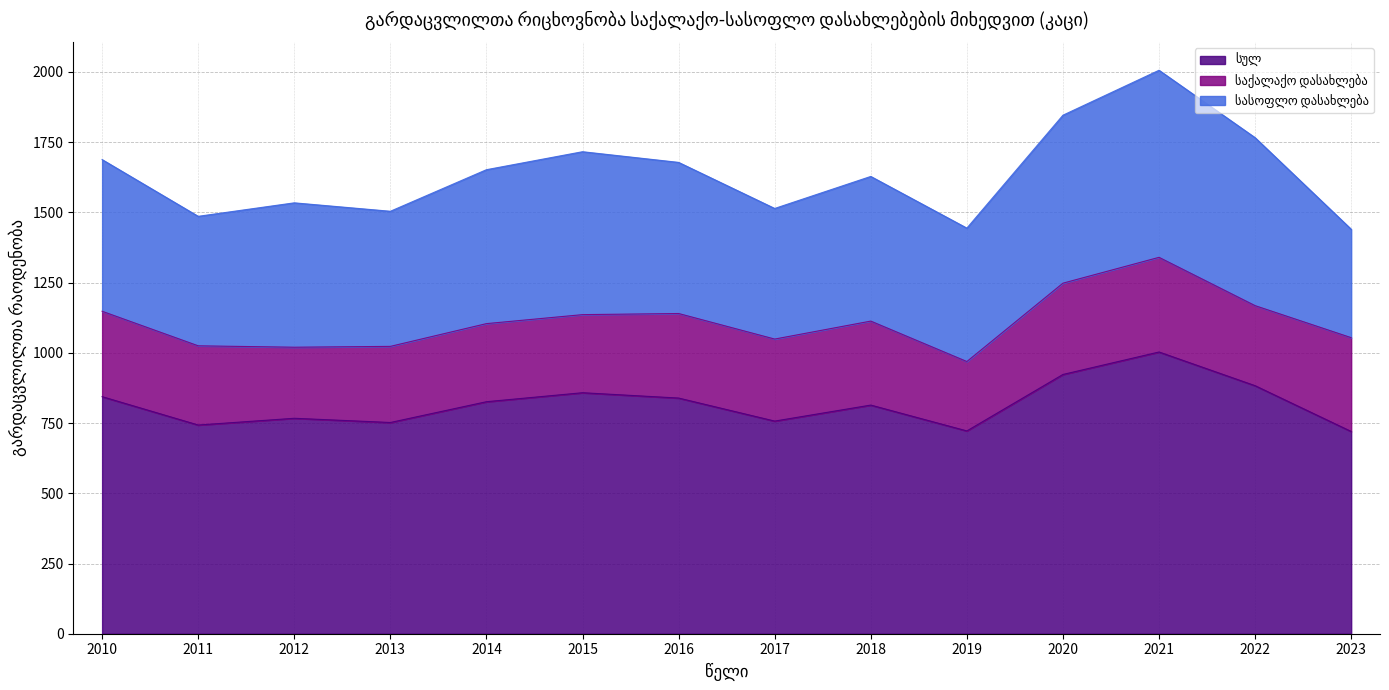

Where is სულ nearest to the value 861?

2015